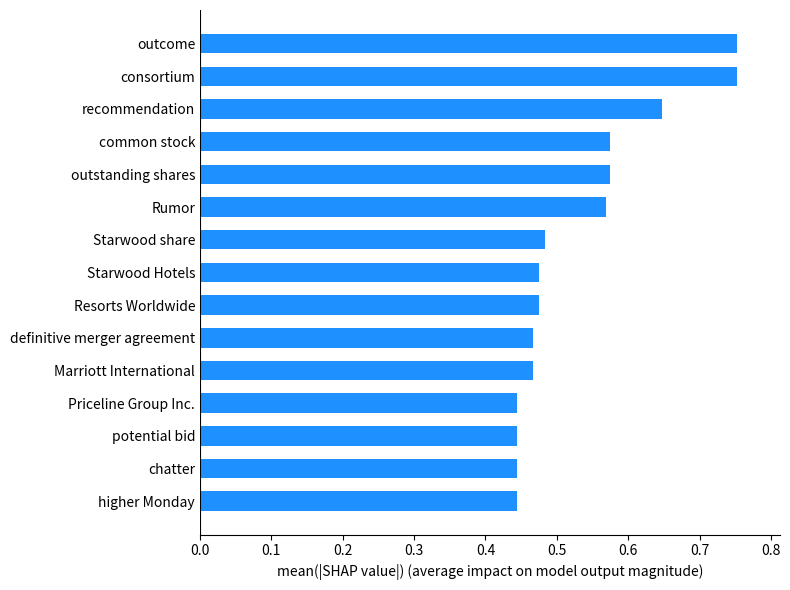

The chart shows a value of 0.8 at outstanding shares. True or false?

False